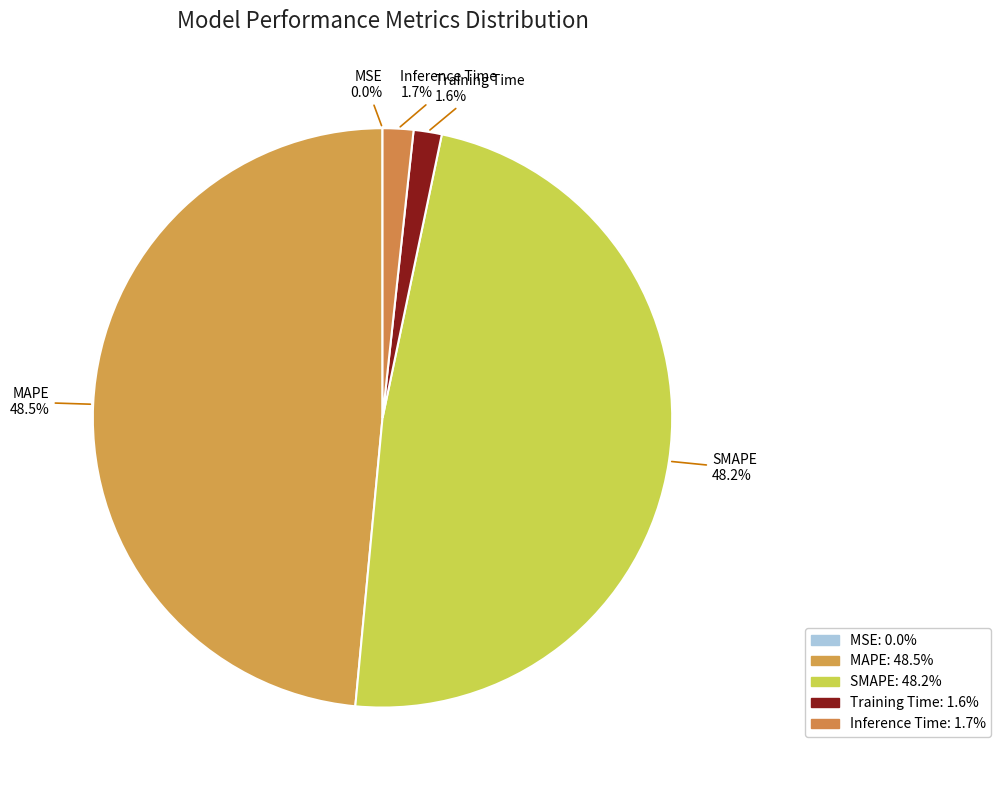

To the nearest percent, what portion does Inference Time represent?

2%